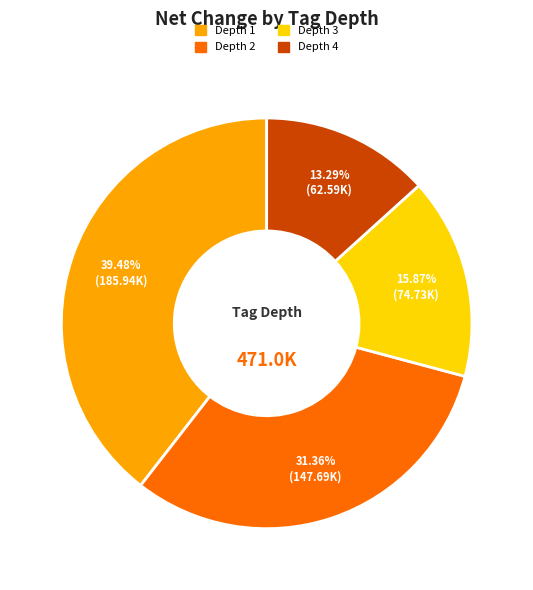

Does any single category account for the majority?

No